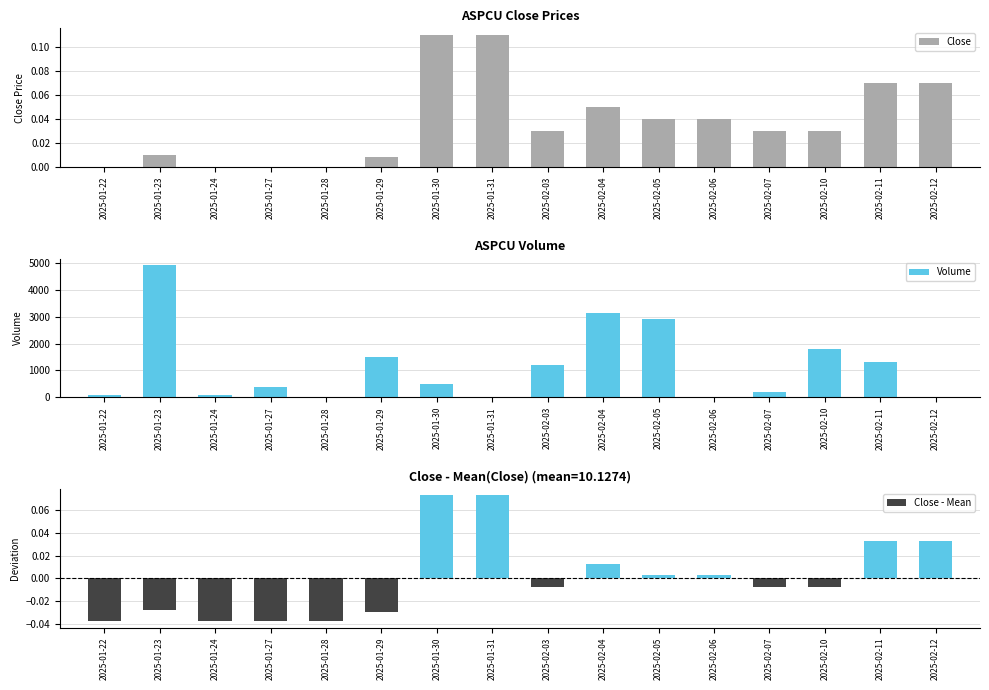

How many data points in Close are above 0?

12